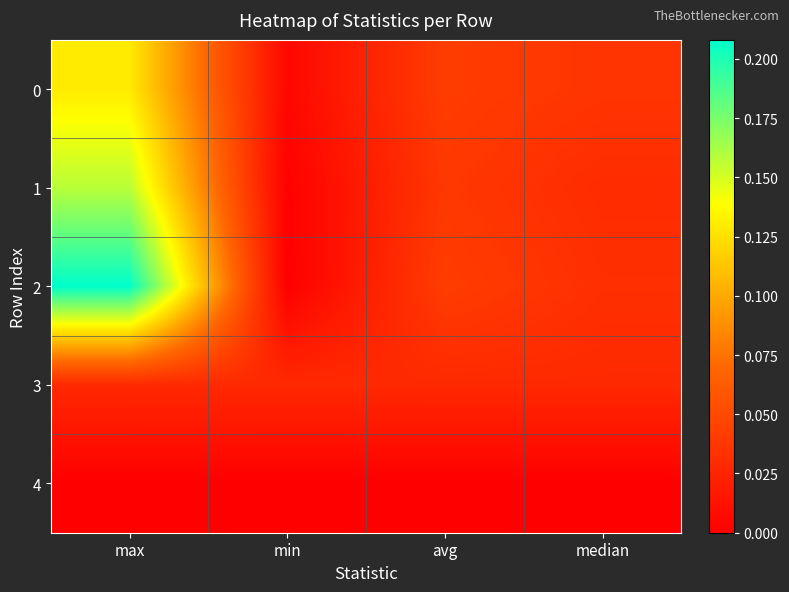

Reading right to left, transcribe all the data shown in this chart.

0: median=0.0	avg=0.0	min=0.0	max=0.1
1: median=0.0	avg=0.0	min=0.0	max=0.2
2: median=0.0	avg=0.0	min=0.0	max=0.2
3: median=0.0	avg=0.0	min=0.0	max=0.0
4: median=0.0	avg=0.0	min=0.0	max=0.0